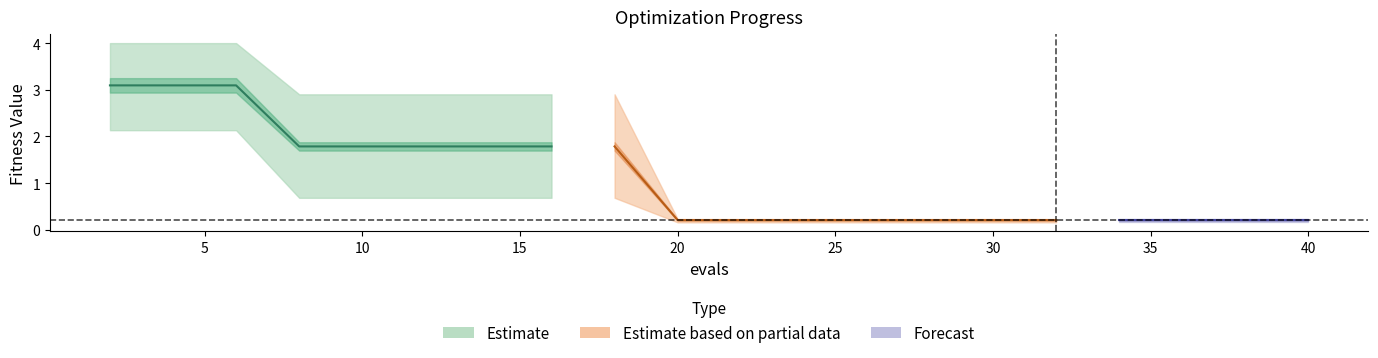

How many lines are shown in the chart?

3